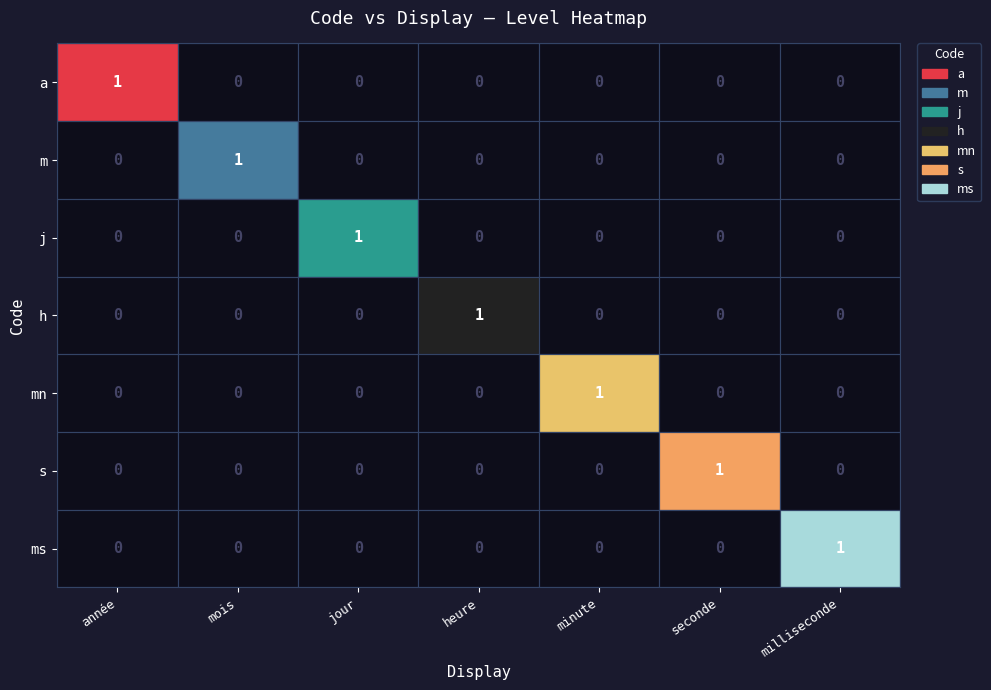

At which label does a reach its peak?

année